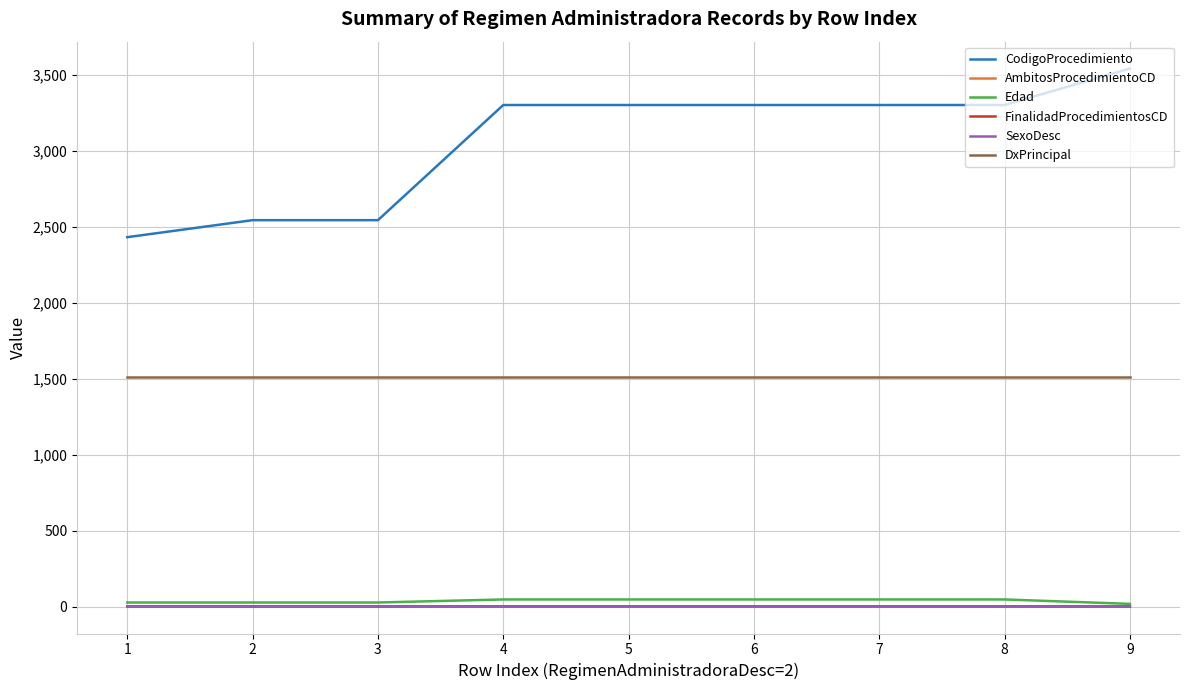

How many SexoDesc values are between 1 and 2?

8